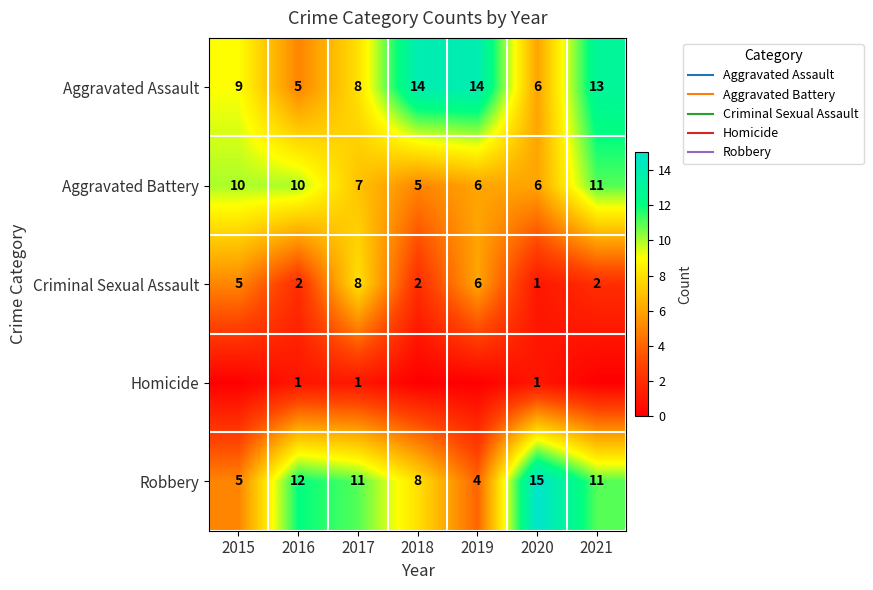

Is the value of Aggravated Assault at 2020 greater than the value of Homicide at 2019?

Yes